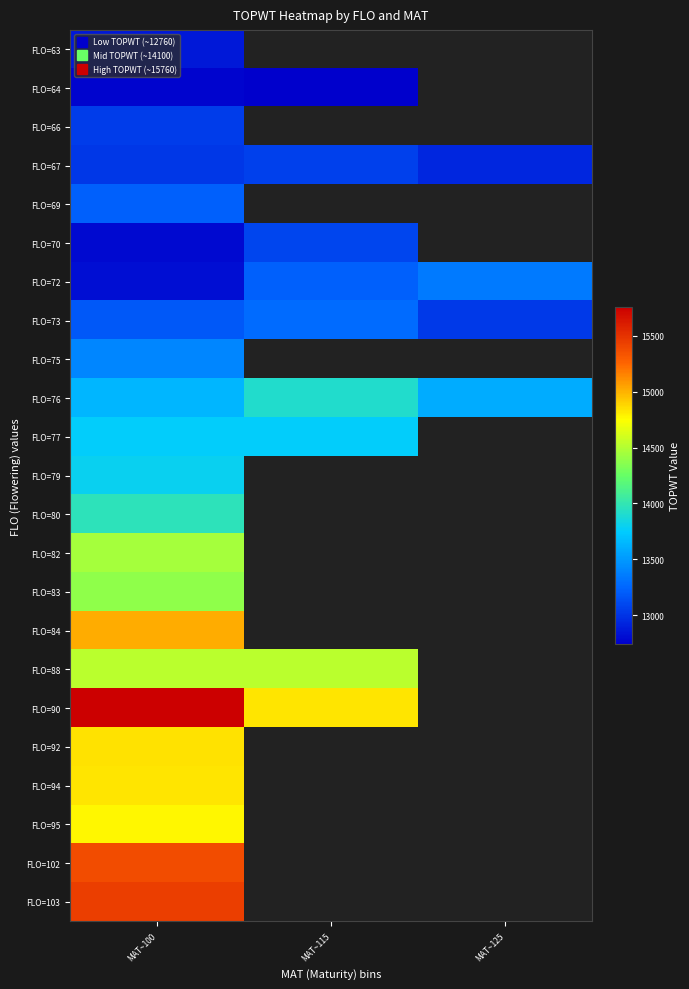

Which category has the highest value in the FLO=64 series?

MAT~100